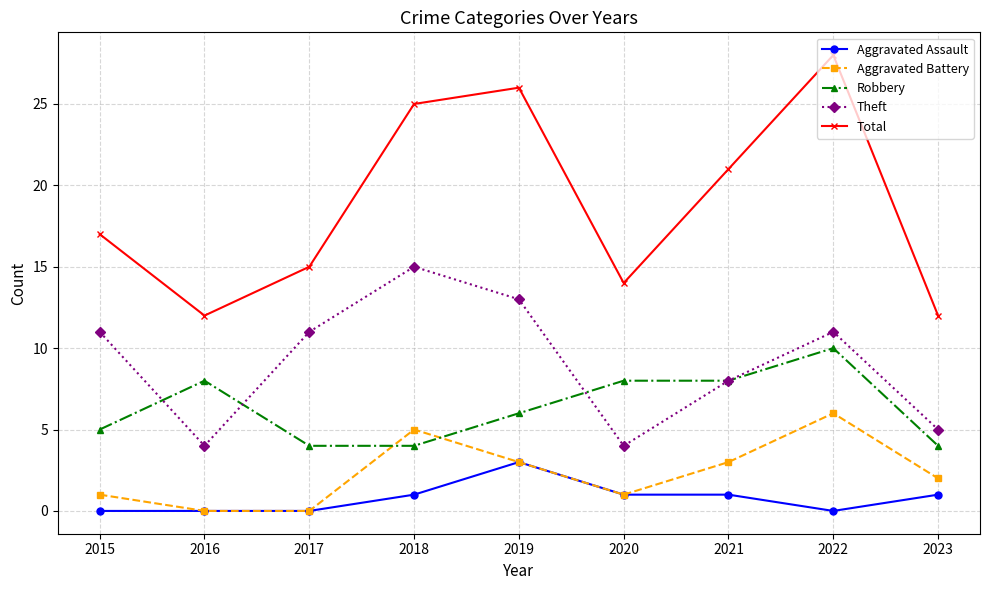

True or false: Robbery has more than 1 points higher than both neighbors.

True